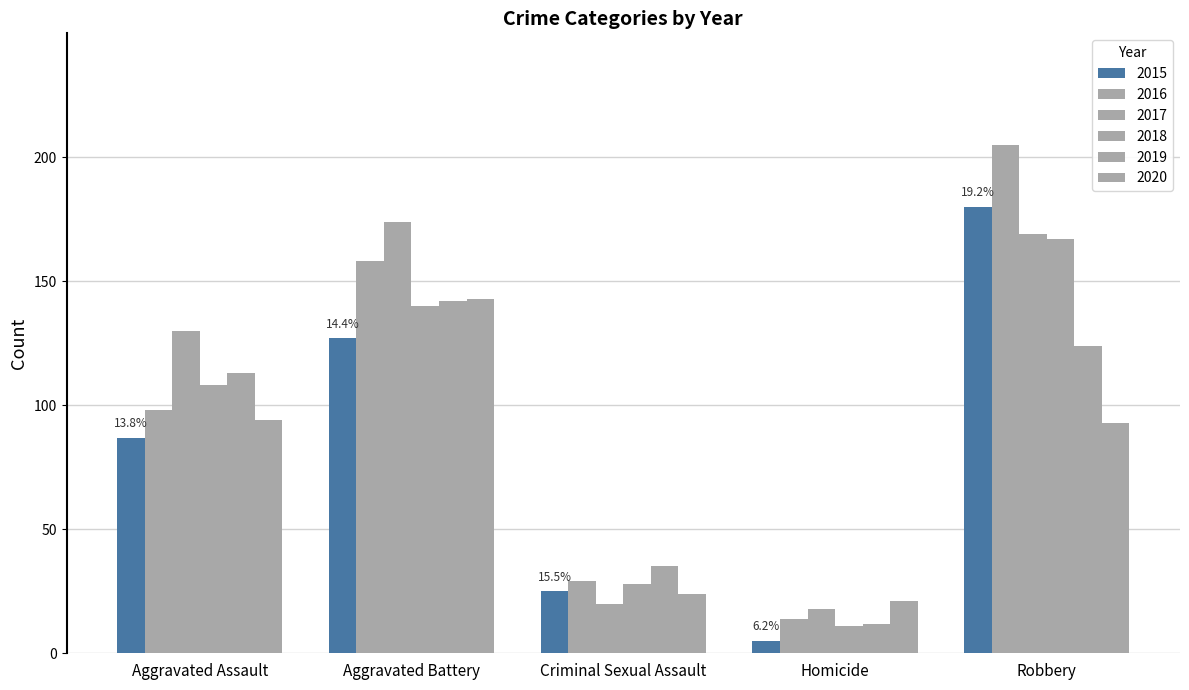

Reading left to right, transcribe all the data shown in this chart.

2015: Aggravated Assault=87	Aggravated Battery=127	Criminal Sexual Assault=25	Homicide=5	Robbery=180
2016: Aggravated Assault=98	Aggravated Battery=158	Criminal Sexual Assault=29	Homicide=14	Robbery=205
2017: Aggravated Assault=130	Aggravated Battery=174	Criminal Sexual Assault=20	Homicide=18	Robbery=169
2018: Aggravated Assault=108	Aggravated Battery=140	Criminal Sexual Assault=28	Homicide=11	Robbery=167
2019: Aggravated Assault=113	Aggravated Battery=142	Criminal Sexual Assault=35	Homicide=12	Robbery=124
2020: Aggravated Assault=94	Aggravated Battery=143	Criminal Sexual Assault=24	Homicide=21	Robbery=93